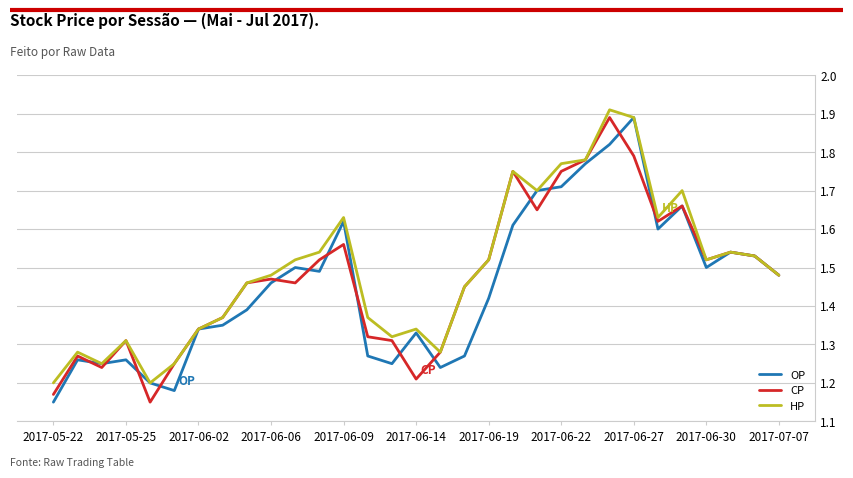

True or false: CP has more than 0 interior local peaks.

True